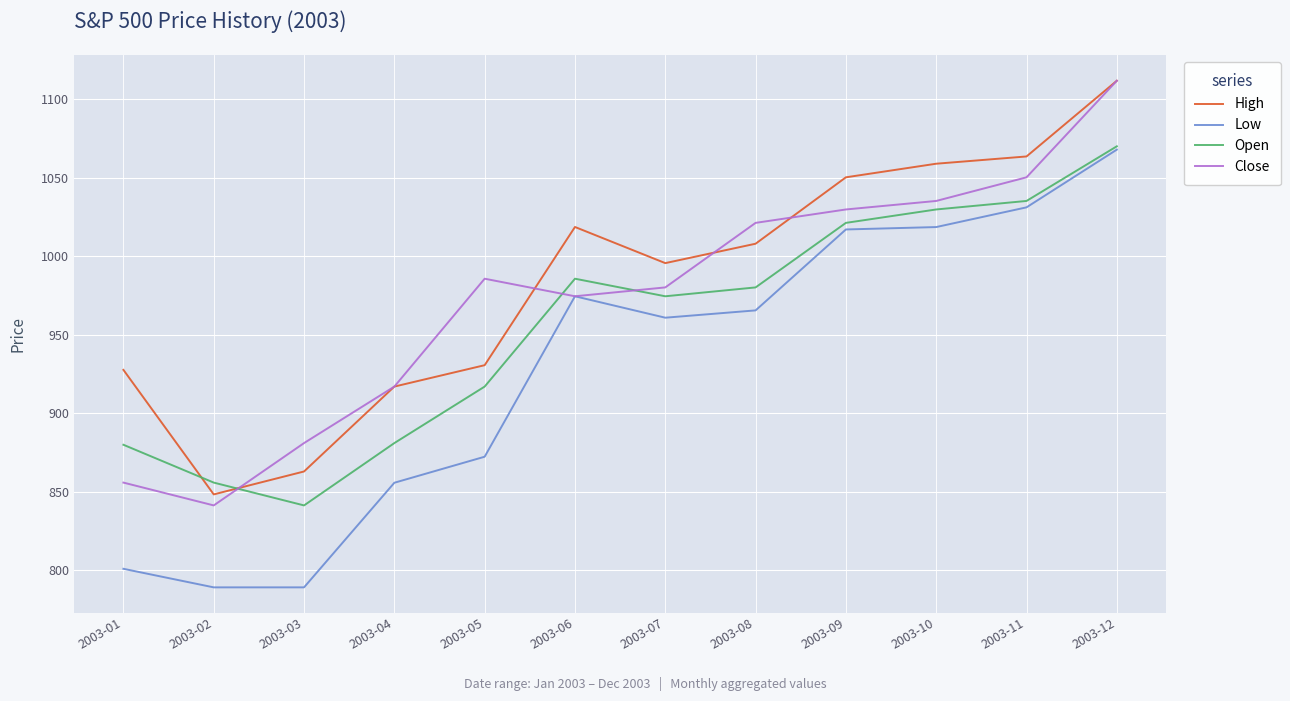

List the series in order of their overall mean, lowest first.

Low, Open, Close, High